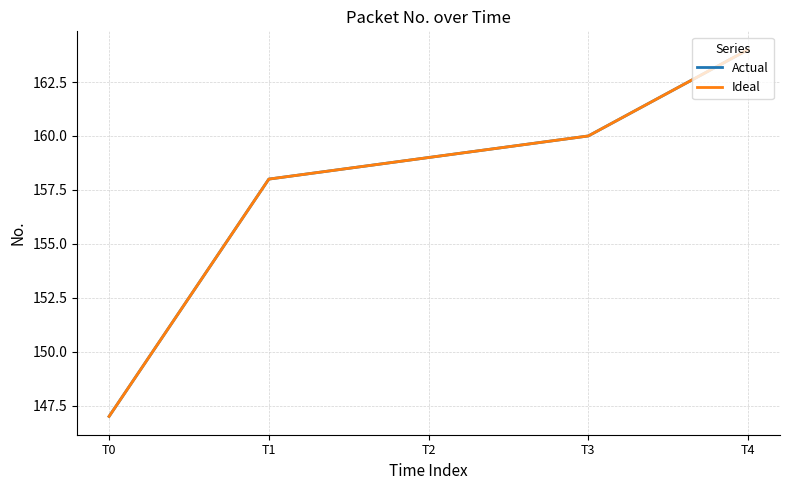

Does the chart have visible grid lines?

Yes